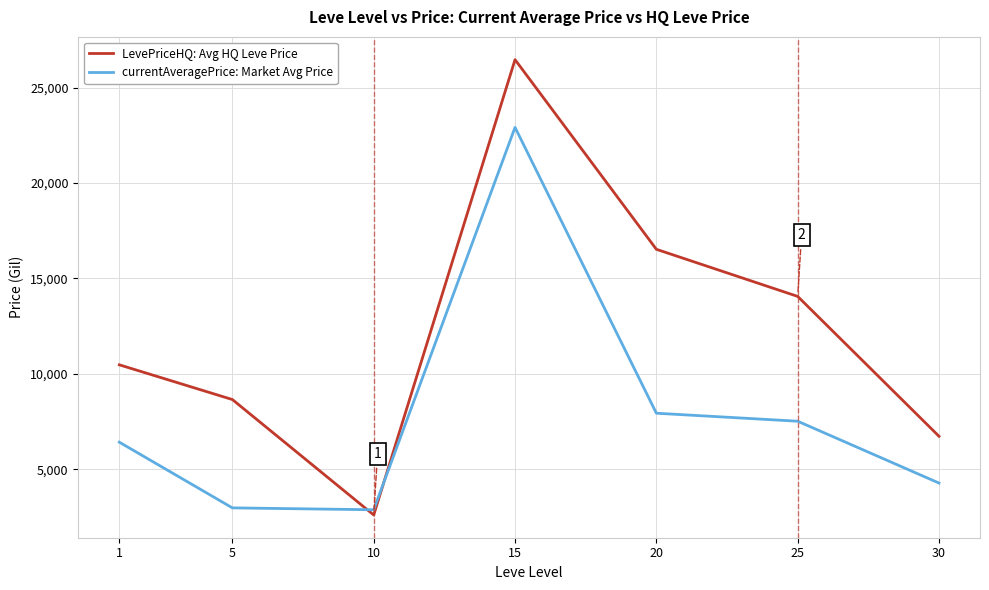

Rank the series by their maximum value, from highest to lowest.

LevePriceHQ: Avg HQ Leve Price, currentAveragePrice: Market Avg Price